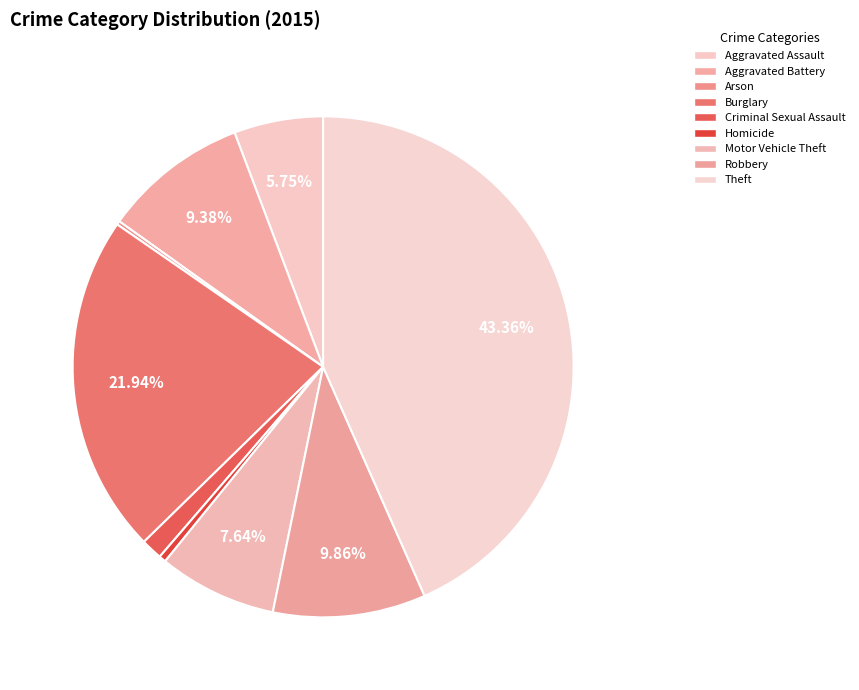

Which slice is the largest?

Theft